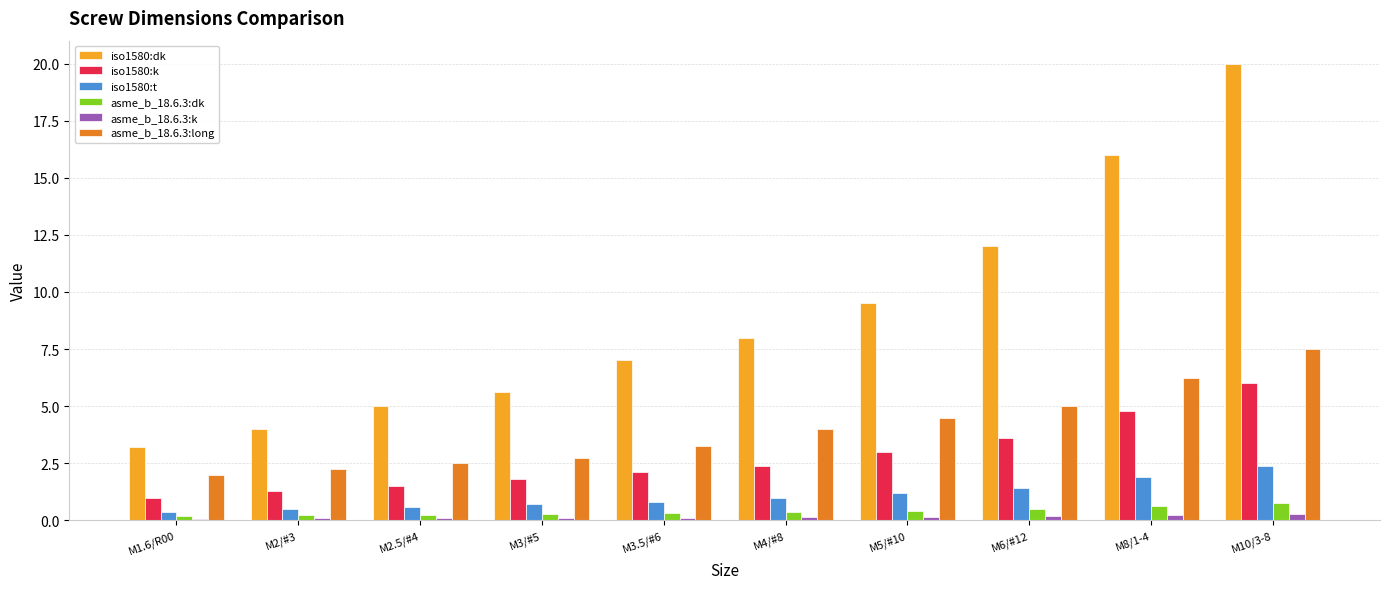

Which series has the largest range (max minus min)?

iso1580:dk